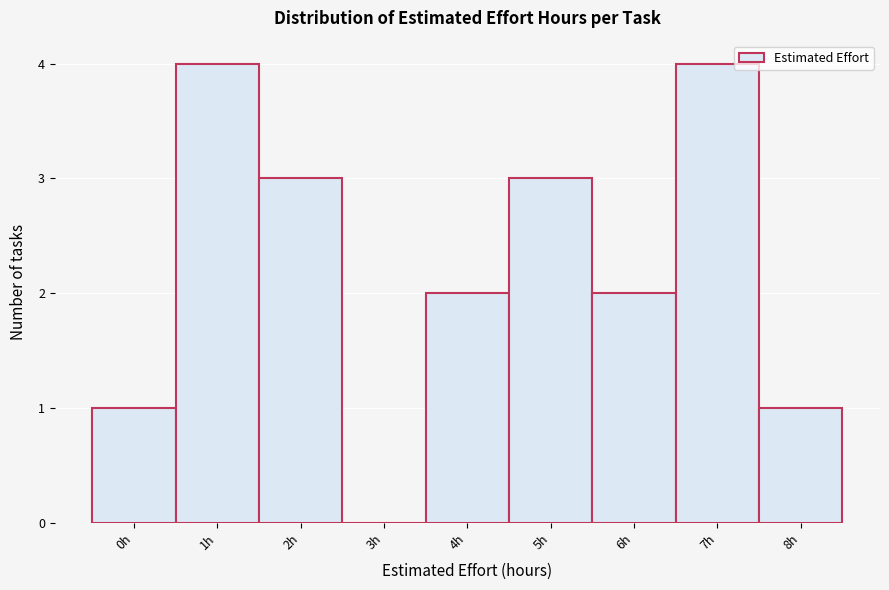

Reading left to right, what are all the values shown in this chart?

0h=1	1h=4	2h=3	3h=0	4h=2	5h=3	6h=2	7h=4	8h=1